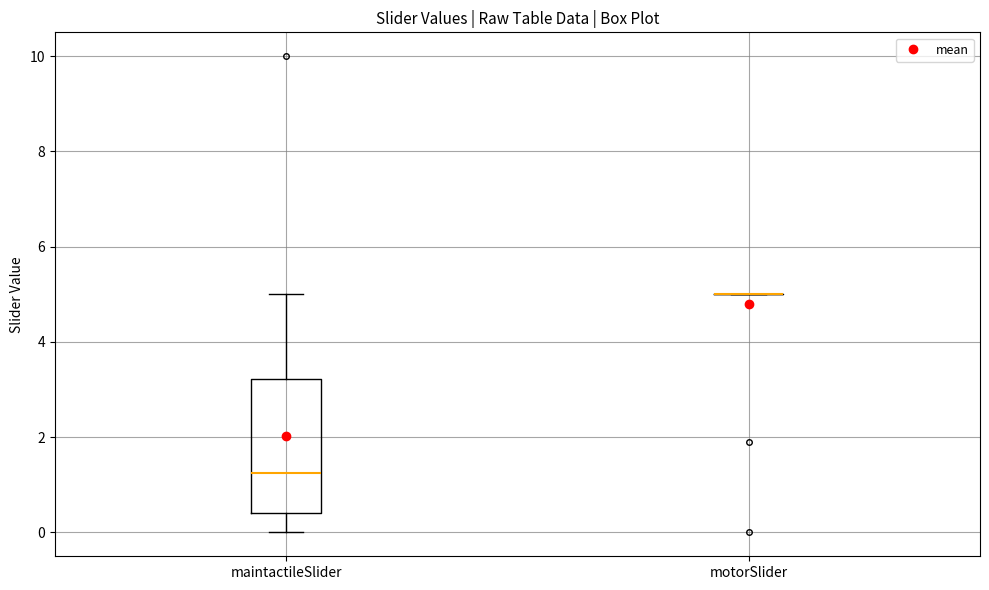

Reading left to right, transcribe this box plot: for each box, give where its median line is, the range the box spans, and where its two whiskers end, as read against the y-axis. The values are not printed on the chart, so give them approximately, as read against the axis.

maintactileSlider: median 1.2, box 0.4 to 3.2, whiskers 0.0 to 5.0
motorSlider: box collapsed to a line at 5.0, whiskers 5.0 to 5.0